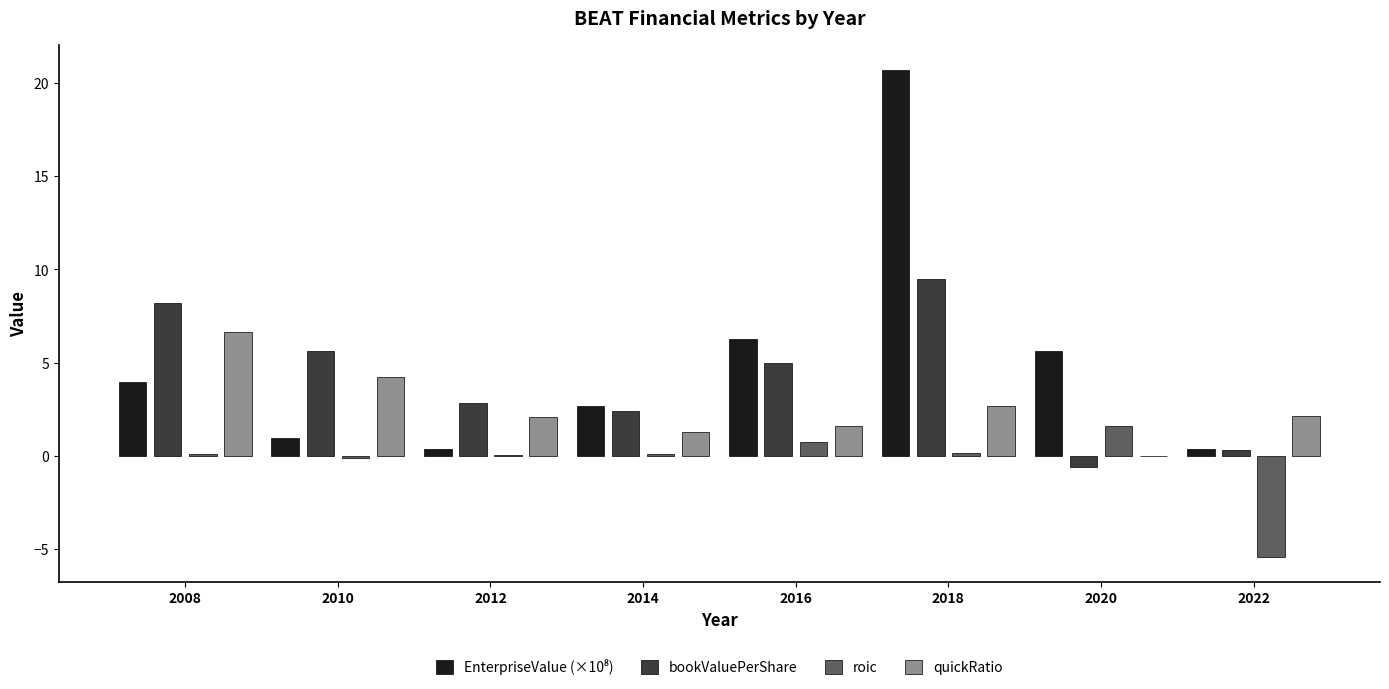

What is the approximate value of roic at 2020?

1.6